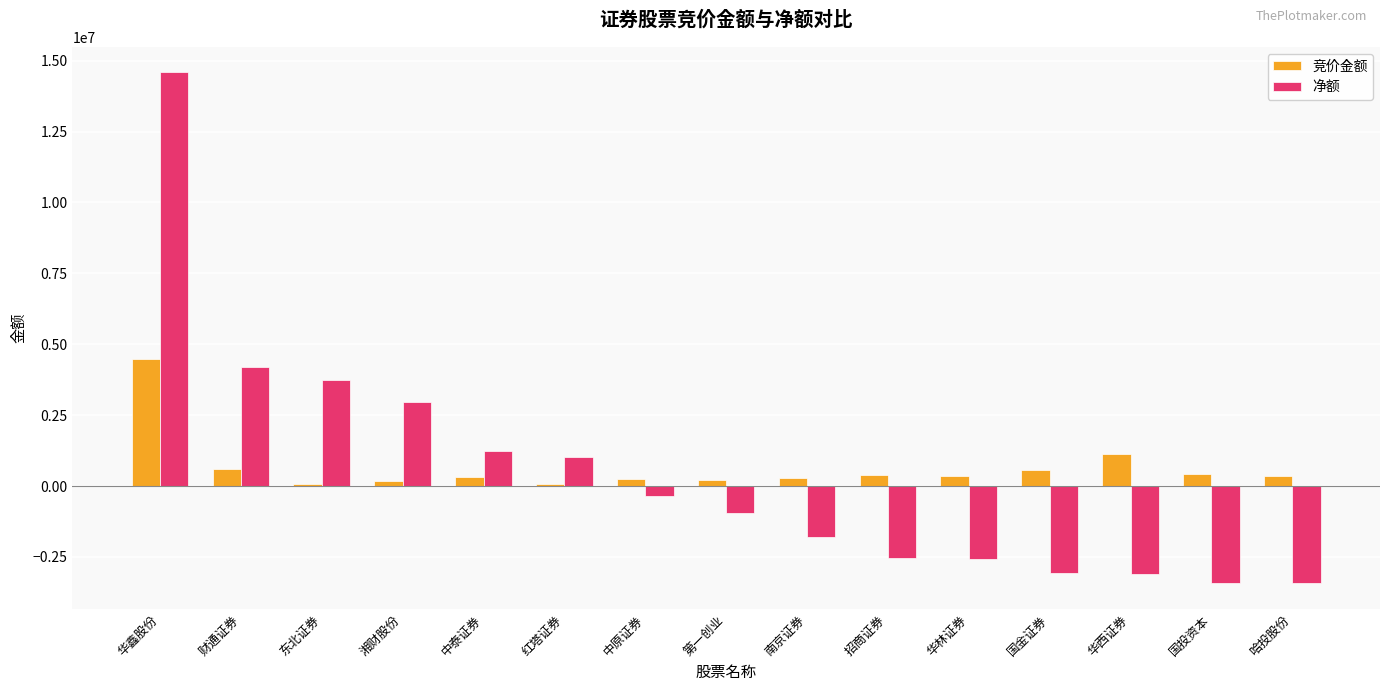

Rank the series by their average value, from highest to lowest.

竞价金额, 净额